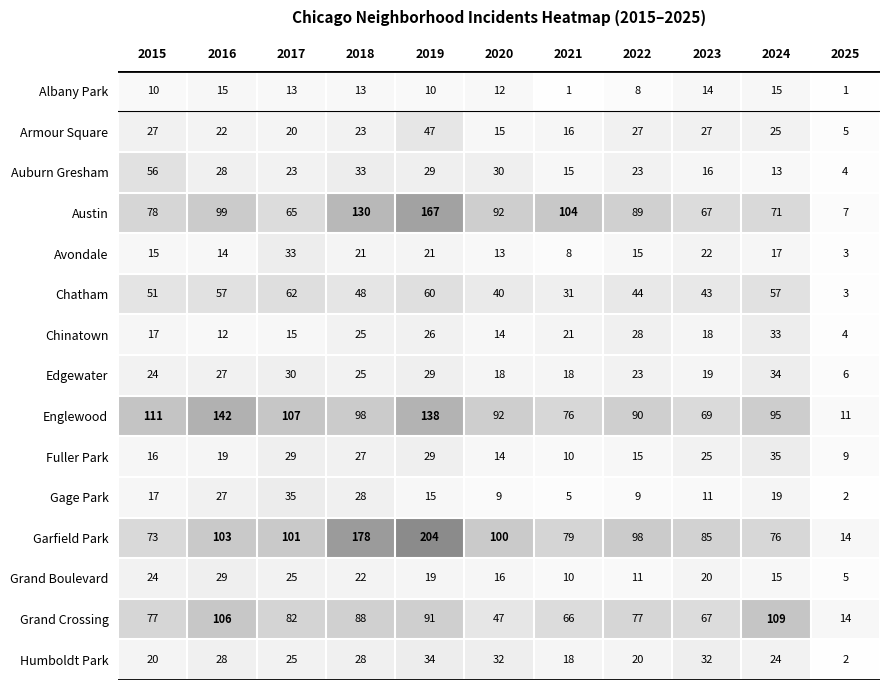

What is the total value across all series at 2020?

544